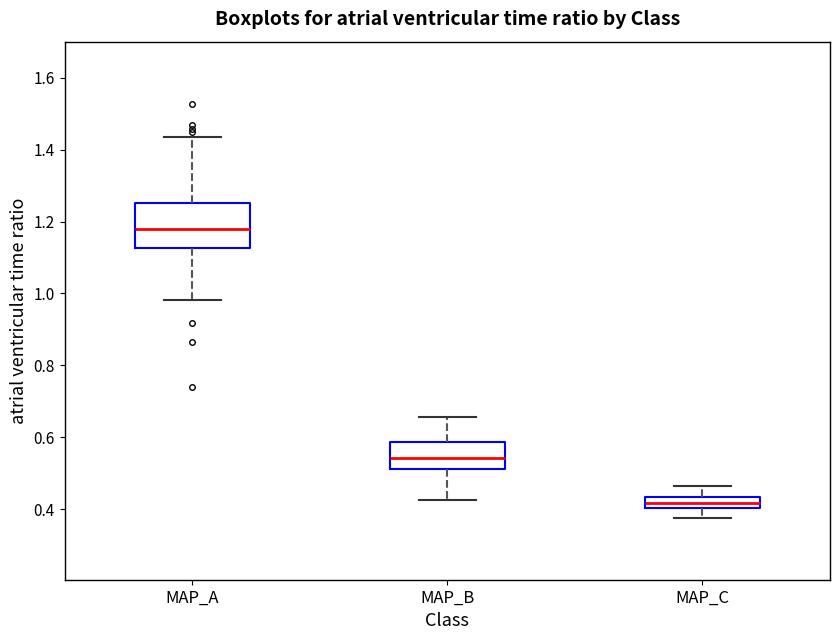

Which box has the highest median line?

MAP_A